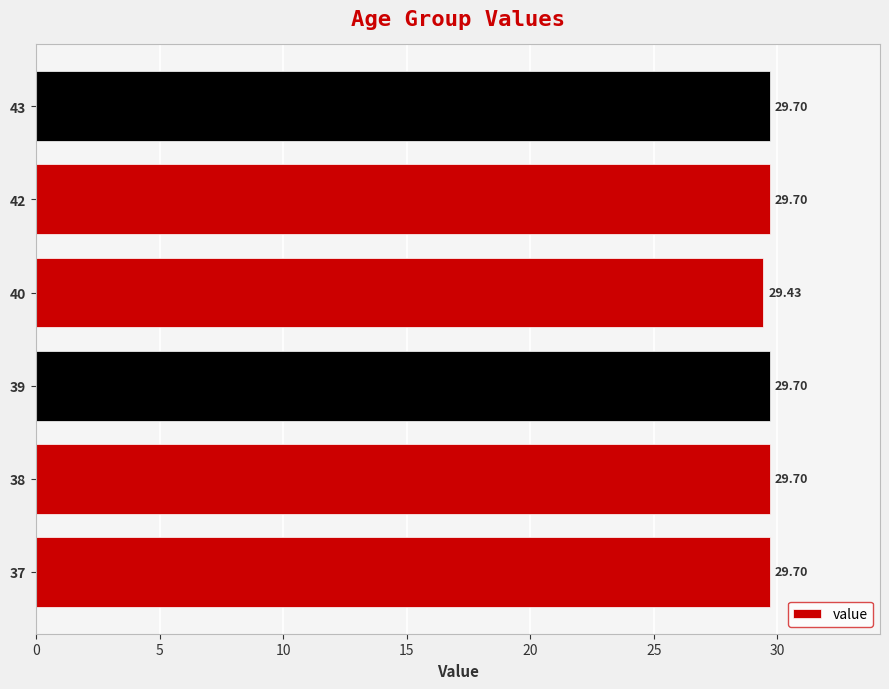

What is the difference between the maximum and minimum values?

0.3